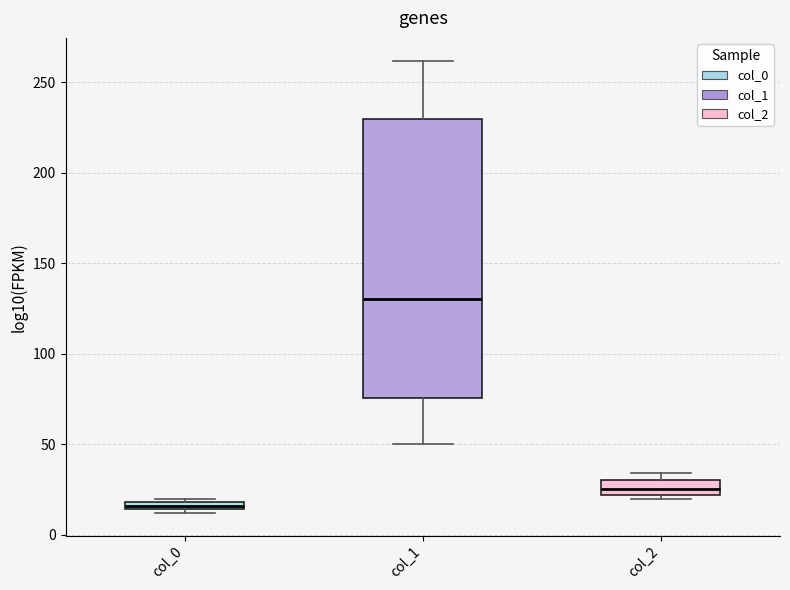

Comparing the boxes themselves (not the whiskers), which one is the tallest?

col_1